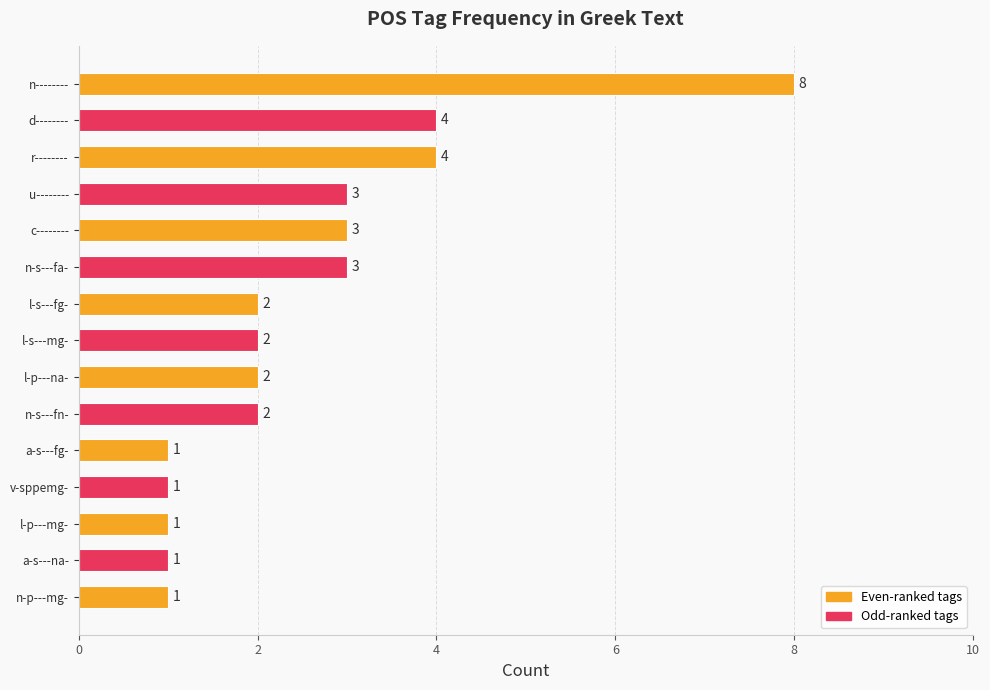

What is the difference between the second highest and minimum values?

3